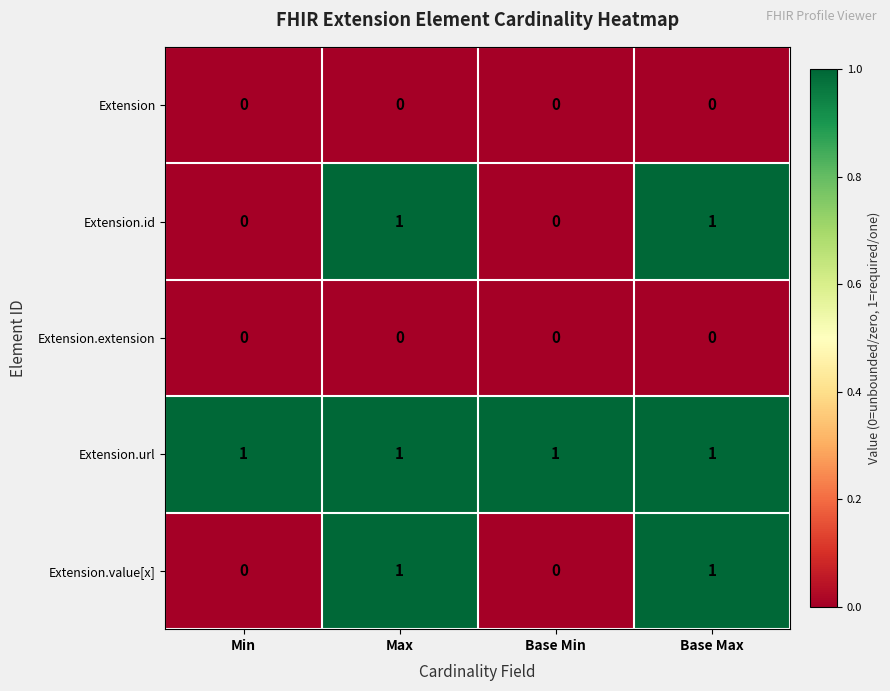

The value of Extension at Base Min is 0. True or false?

True